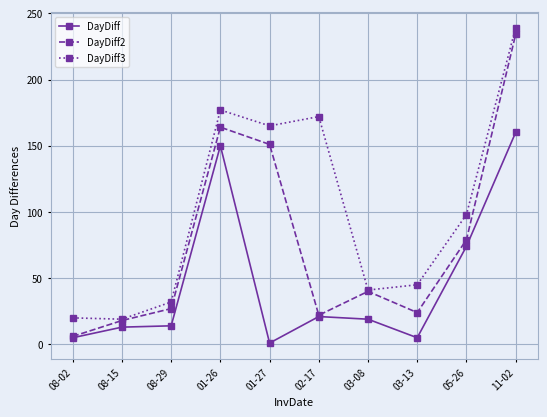

True or false: DayDiff3 has more than 0 interior local peaks.

True